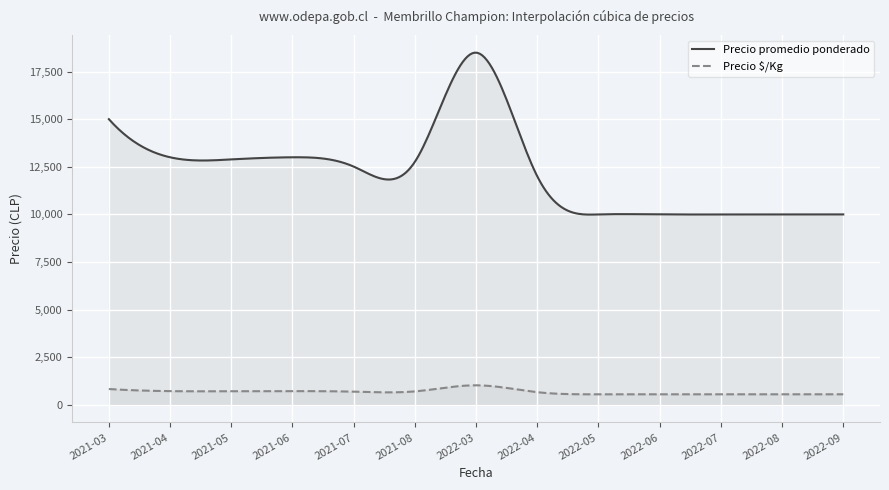

What is the difference between the maximum and minimum values in the Precio promedio ponderado series?

8502.8